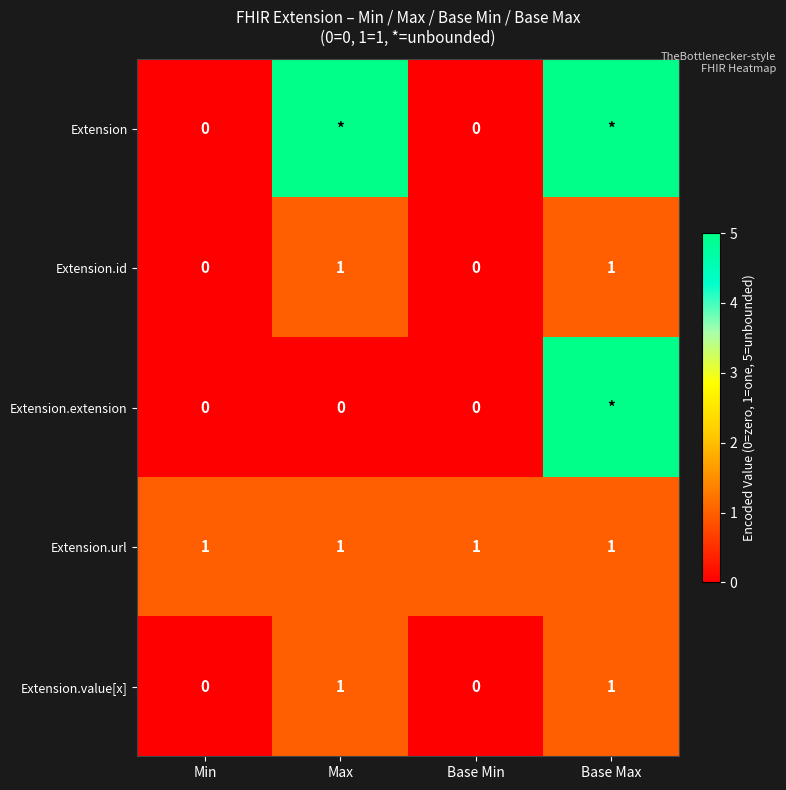

Is the value of Extension.id at Base Min greater than the value of Extension.url at Base Min?

No